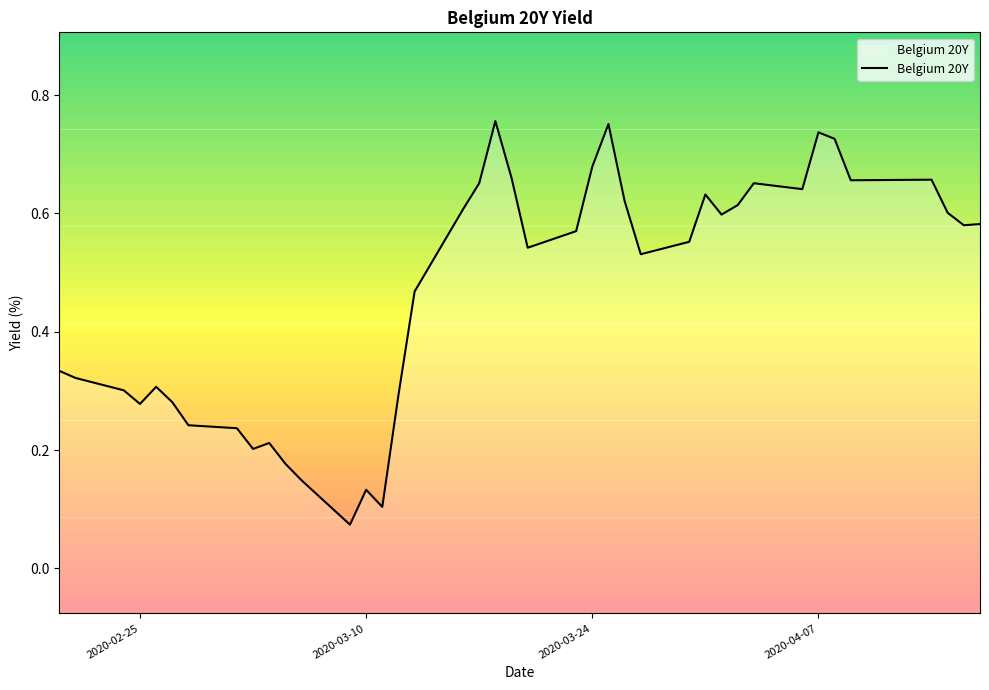

Is it true that Belgium 20Y equals 0.3 at 2020-04-07?

False